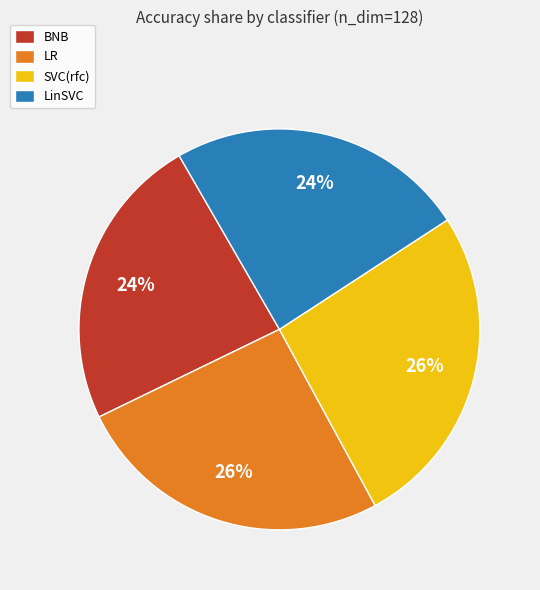

Is it true that LR is 17% of the pie?

False